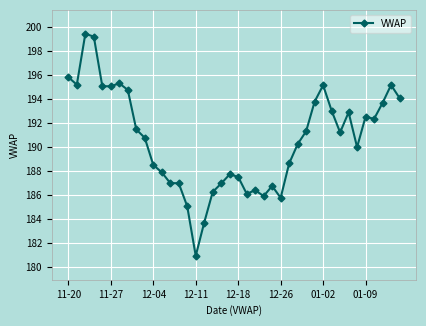

What is the value of the 2nd point from the left?

195.2